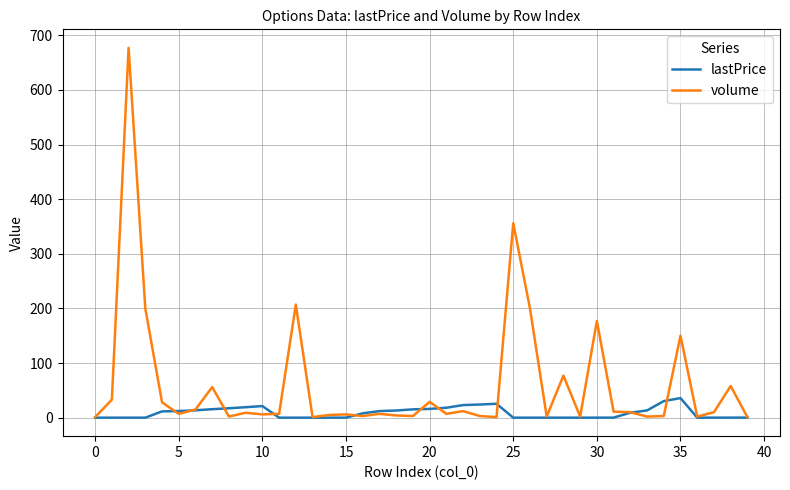

Which series has the widest spread of values?

volume